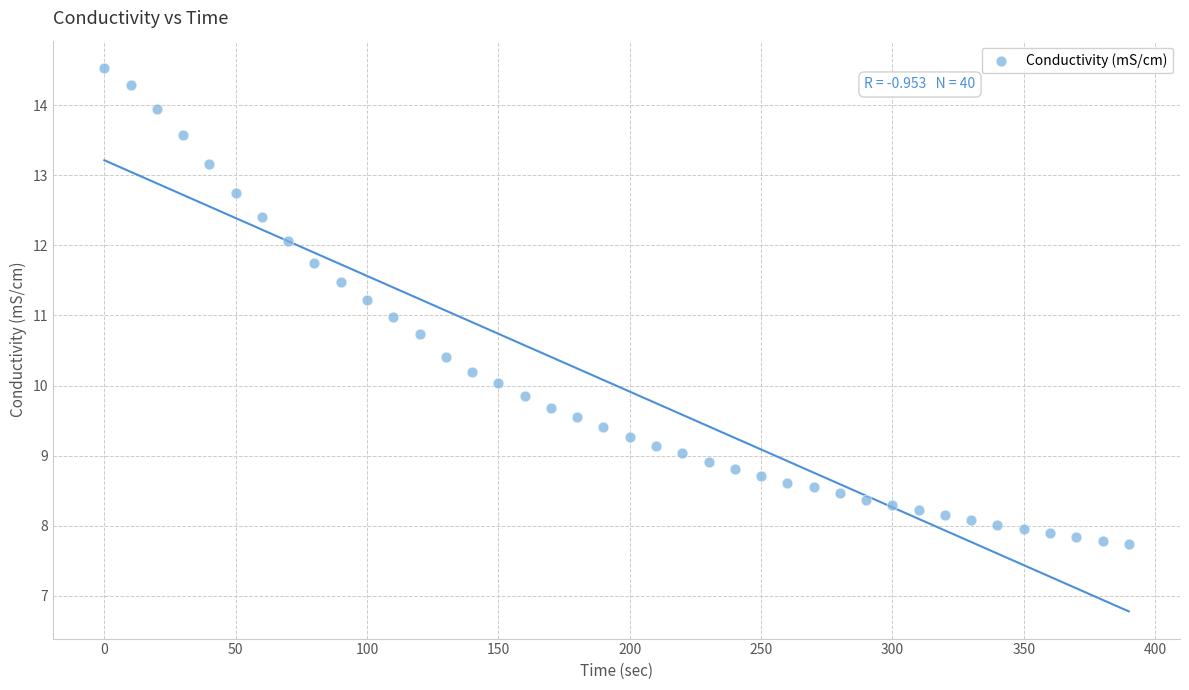

What is the range of Y values (max minus min)?

6.8